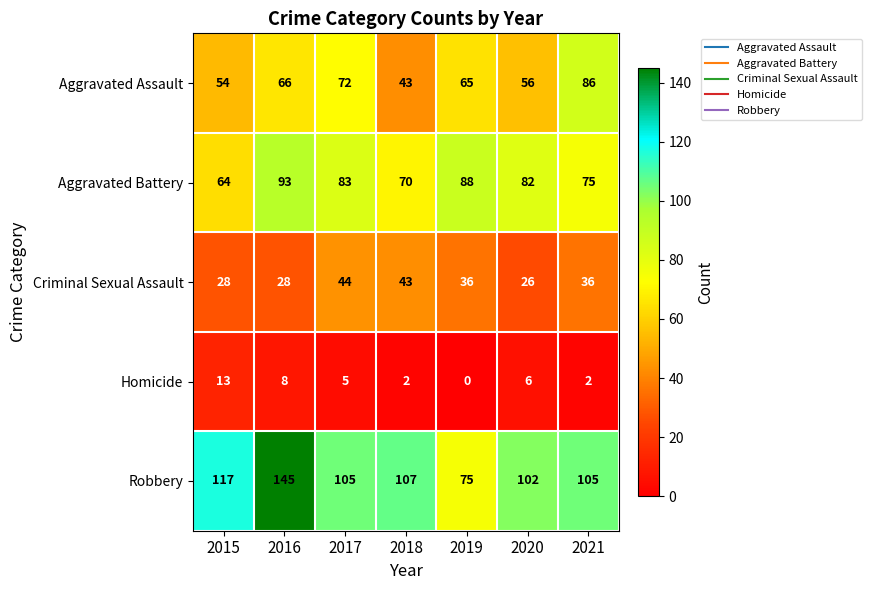

The Homicide series shows 7 at 2017. True or false?

False